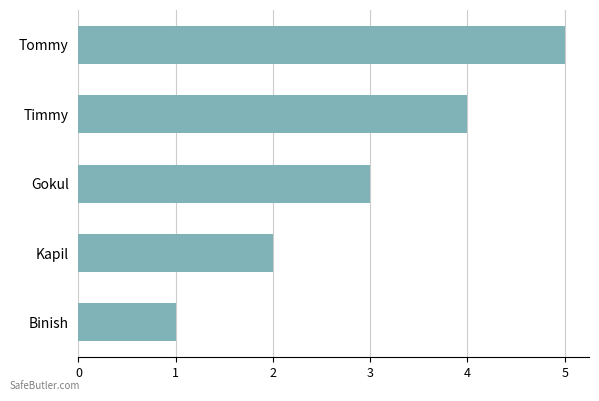

Where is the data nearest to the value 3?

Gokul